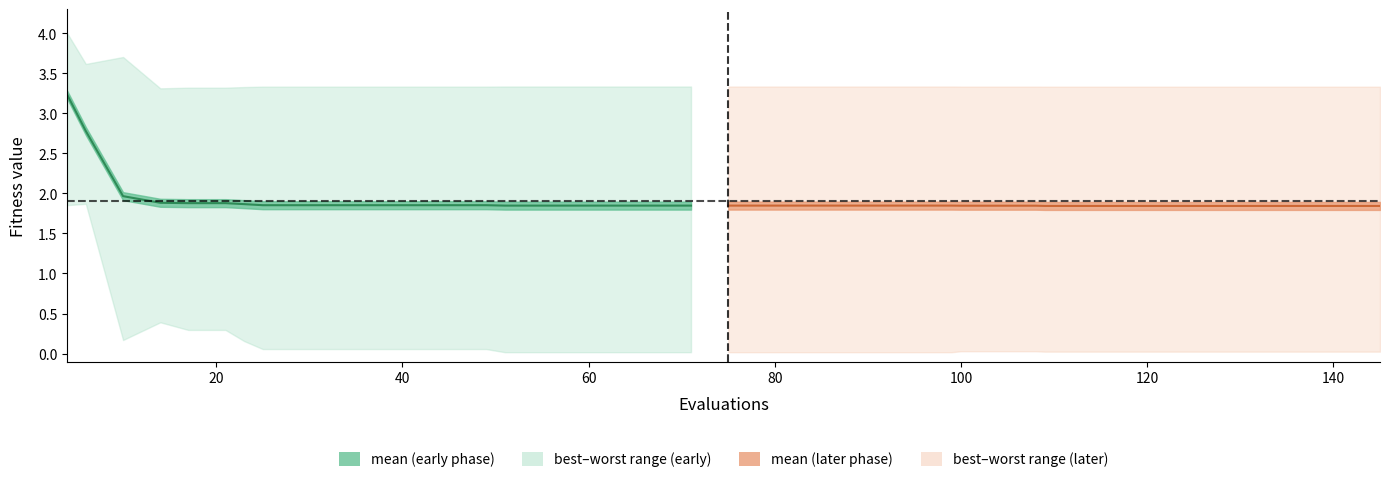

Reading left to right, list all the values displayed in this chart.

mean: 4=3.2	6=2.8	10=2.0	14=1.9	17=1.9	21=1.9	23=1.9	25=1.9	29=1.9	33=1.9	37=1.9	41=1.9	45=1.9	49=1.9	51=1.8	55=1.8	59=1.8	63=1.8	67=1.8	71=1.8	75=1.8	79=1.8	83=1.8	87=1.8	91=1.8	95=1.8	99=1.8	100=1.8	104=1.8	108=1.8	109=1.8	113=1.8	117=1.8	121=1.8	125=1.8	129=1.8	133=1.8	137=1.8	141=1.8	145=1.8
best: 4=1.9	6=1.9	10=0.2	14=0.4	17=0.3	21=0.3	23=0.2	25=0.1	29=0.1	33=0.1	37=0.1	41=0.1	45=0.1	49=0.1	51=0.0	55=0.0	59=0.0	63=0.0	67=0.0	71=0.0	75=0.0	79=0.0	83=0.0	87=0.0	91=0.0	95=0.0	99=0.0	100=0.0	104=0.0	108=0.0	109=0.0	113=0.0	117=0.0	121=0.0	125=0.0	129=0.0	133=0.0	137=0.0	141=0.0	145=0.0
worst: 4=4.0	6=3.6	10=3.7	14=3.3	17=3.3	21=3.3	23=3.3	25=3.3	29=3.3	33=3.3	37=3.3	41=3.3	45=3.3	49=3.3	51=3.3	55=3.3	59=3.3	63=3.3	67=3.3	71=3.3	75=3.3	79=3.3	83=3.3	87=3.3	91=3.3	95=3.3	99=3.3	100=3.3	104=3.3	108=3.3	109=3.3	113=3.3	117=3.3	121=3.3	125=3.3	129=3.3	133=3.3	137=3.3	141=3.3	145=3.3